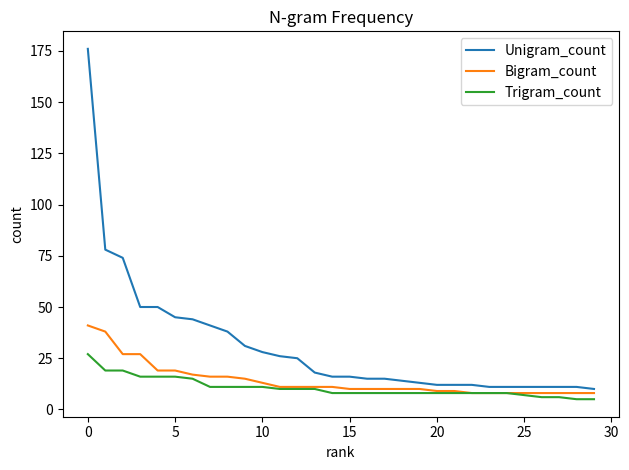

List the series in order of their peak value, lowest first.

Trigram_count, Bigram_count, Unigram_count